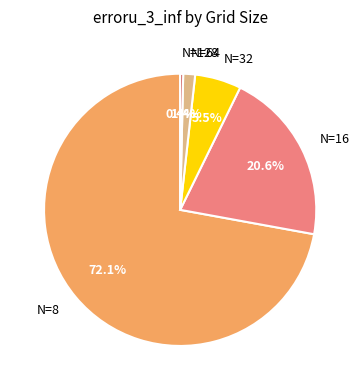

Which category has the biggest portion of the pie?

N=8